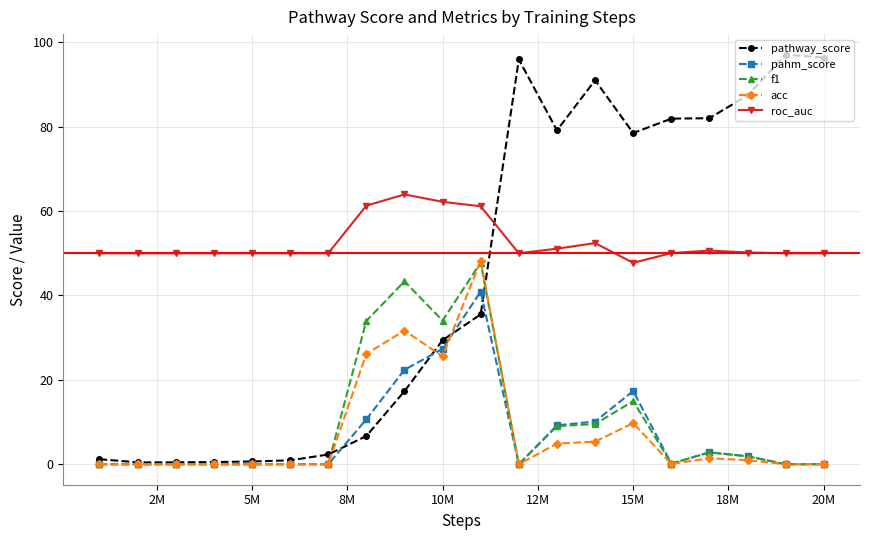

True or false: f1 and roc_auc cross at least once.

False